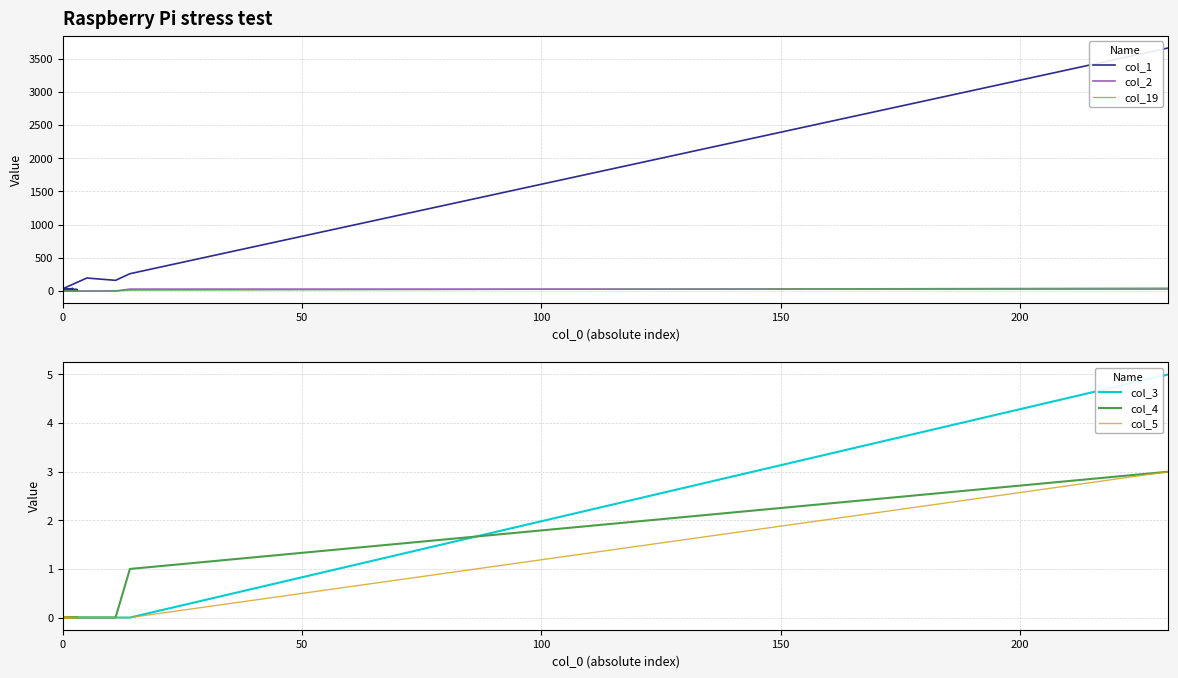

True or false: col_19 has a value of 10 at 0.

False